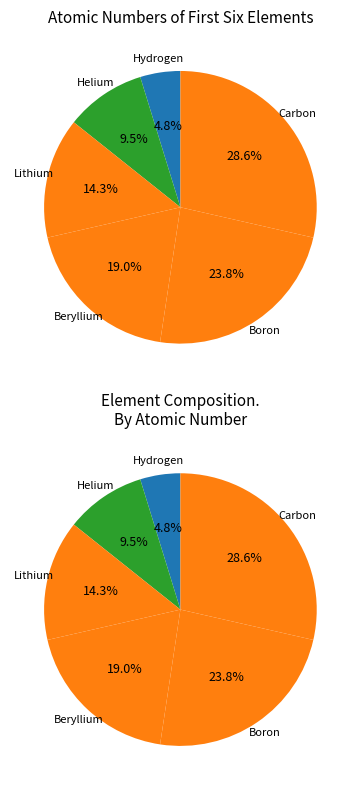

To the nearest percent, what percentage of the pie is Beryllium?

19%